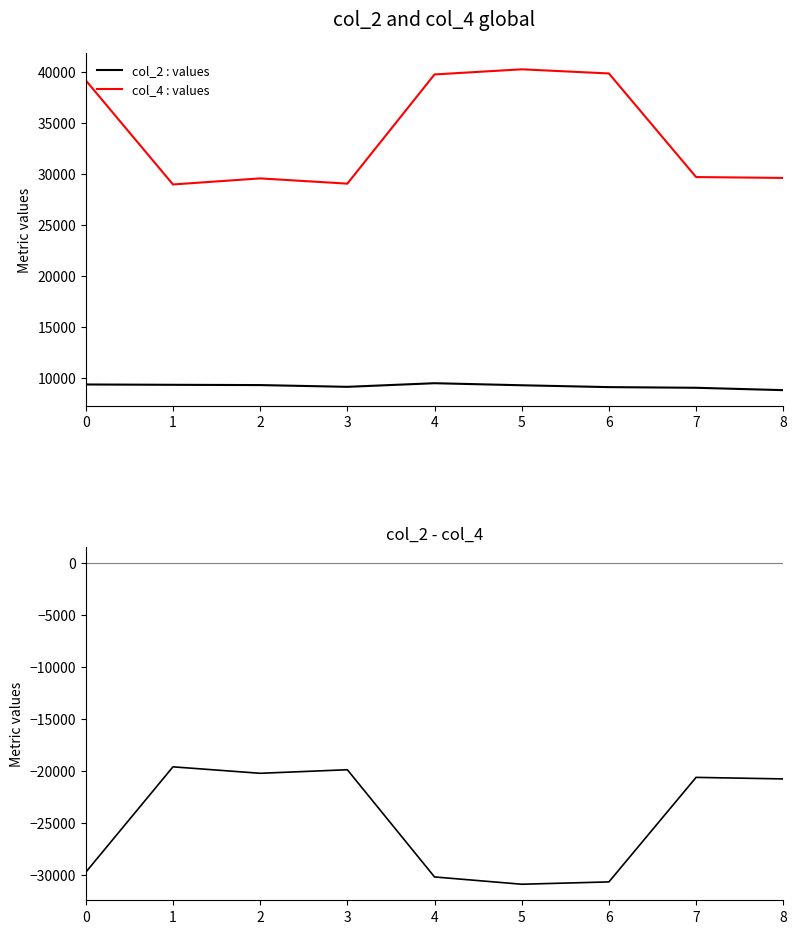

True or false: col_2 - col_4 and col_2 : values intersect in this chart.

False